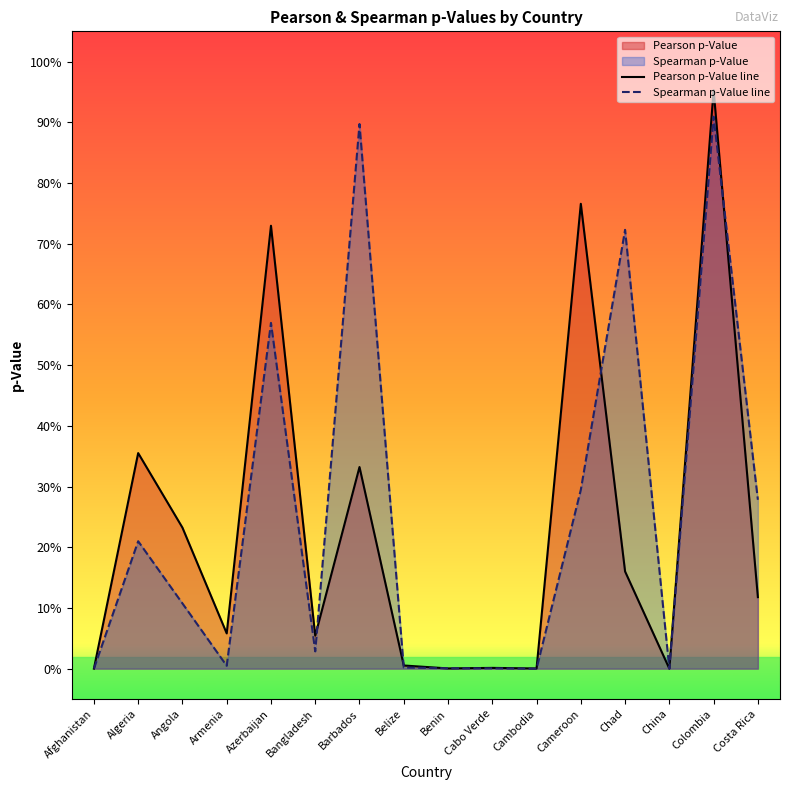

Reading right to left, transcribe all the data shown in this chart.

Pearson p-Value line: 0.1	1.0	0.0	0.2	0.8	0.0	0.0	0.0	0.0	0.3	0.1	0.7	0.1	0.2	0.4	0.0
Spearman p-Value line: 0.3	0.9	0.0	0.7	0.3	0.0	0.0	0.0	0.0	0.9	0.0	0.6	0.0	0.1	0.2	0.0